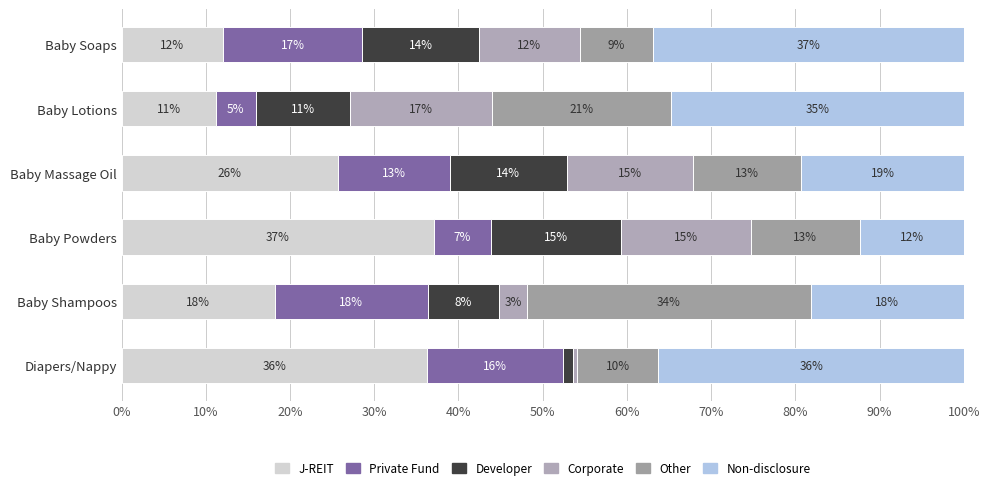

What position from the left is Diapers/Nappy?

6